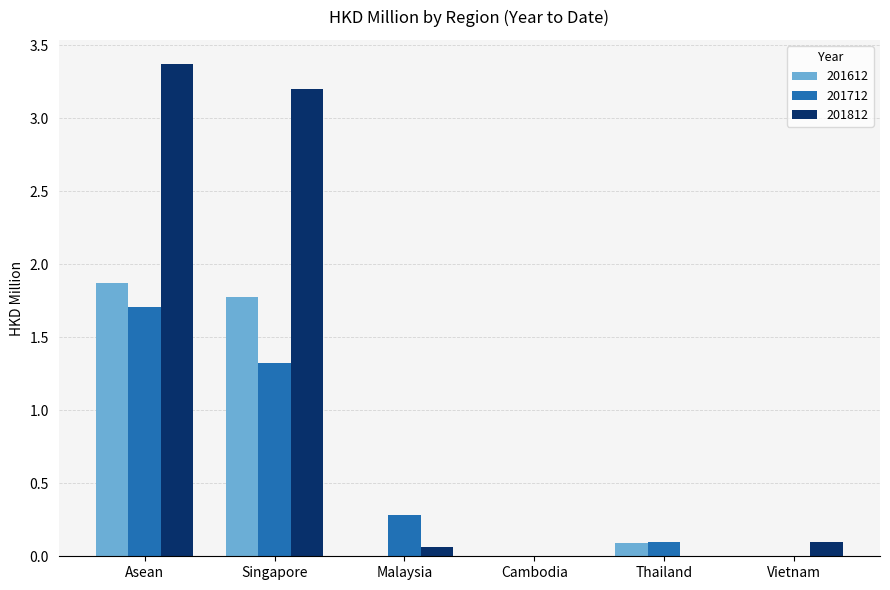

Is the value of 201712 at Cambodia greater than the value of 201612 at Thailand?

No